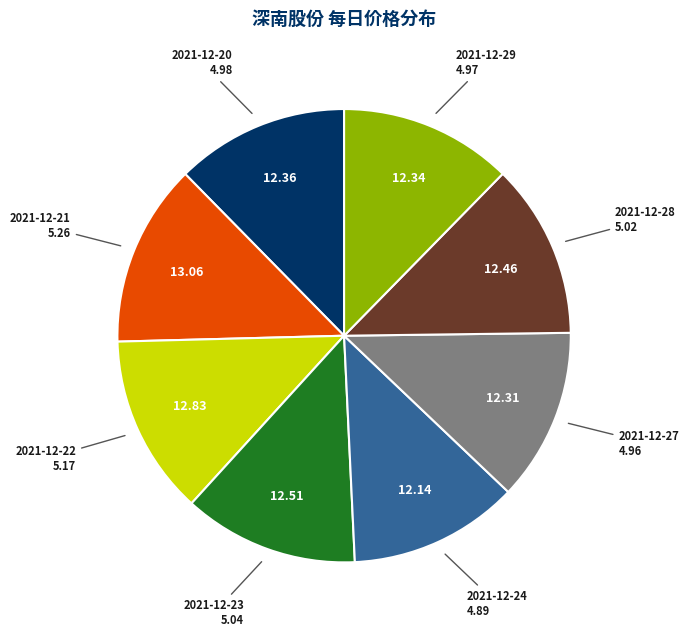

Does any single category account for the majority?

No